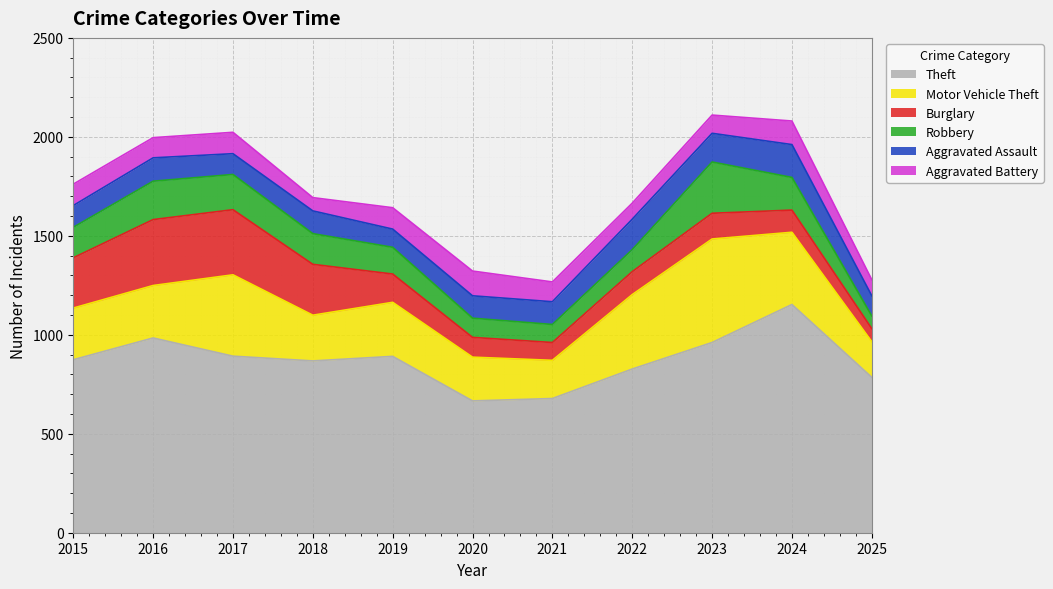

The value of Theft at 2016 is 564. True or false?

False